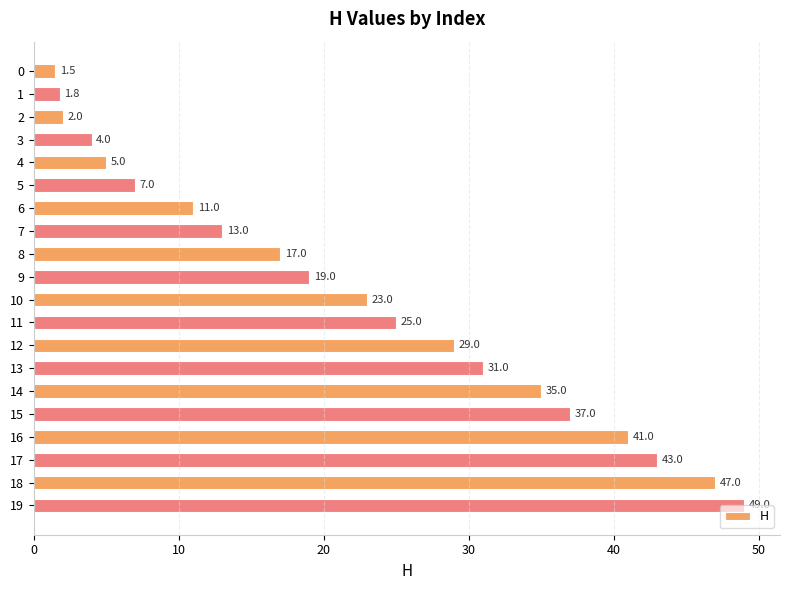

What is the value of the 17th bar from the top?

41.0